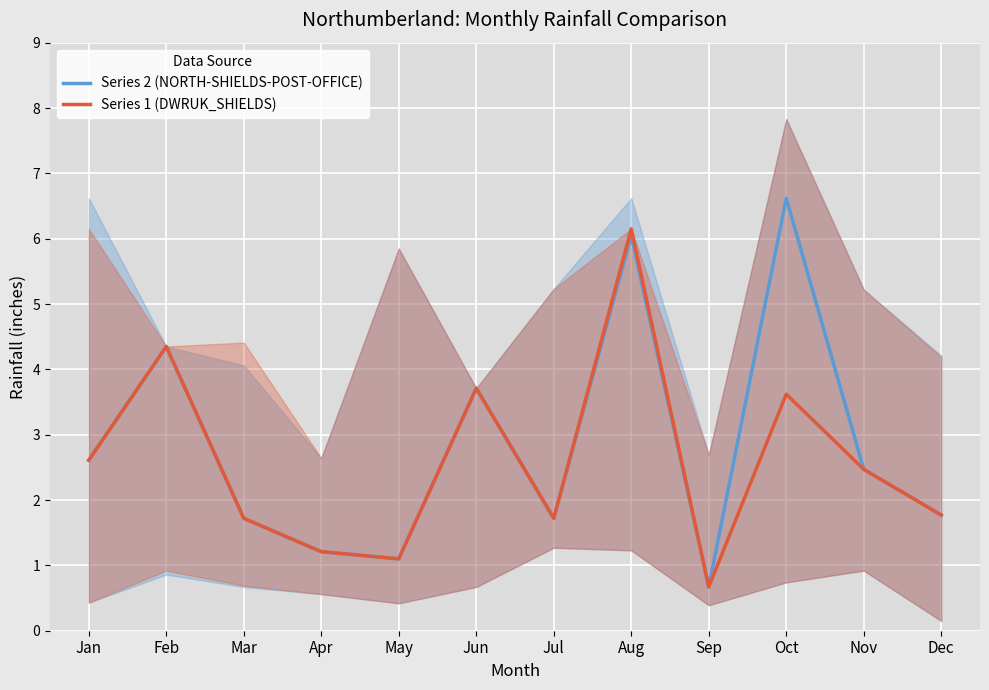

True or false: Series 1 (DWRUK_SHIELDS) and Series 2 (NORTH-SHIELDS-POST-OFFICE) intersect in this chart.

False